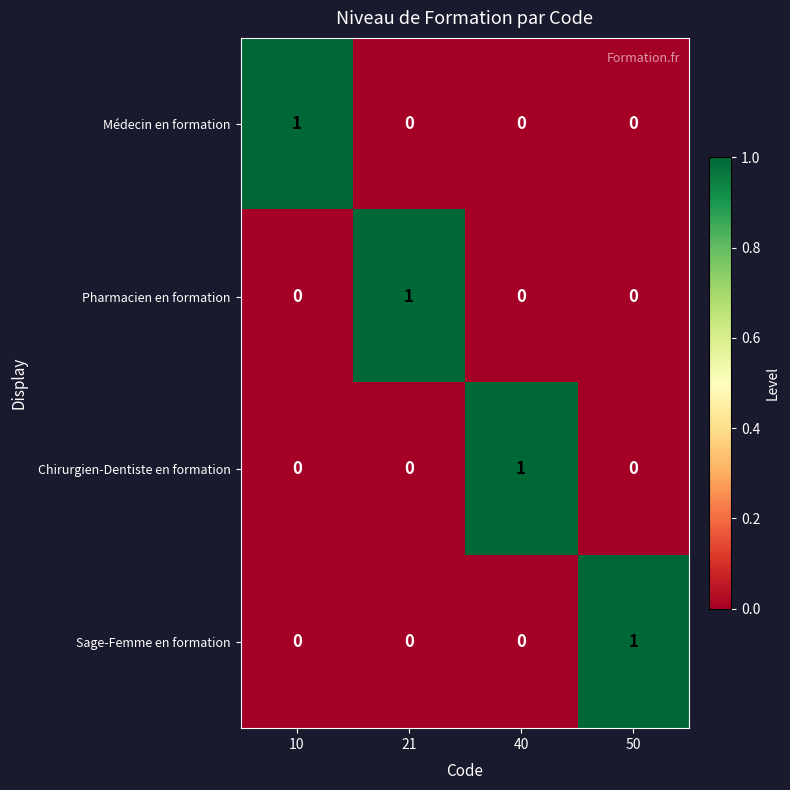

Is it true that Médecin en formation equals 0 at 40?

True